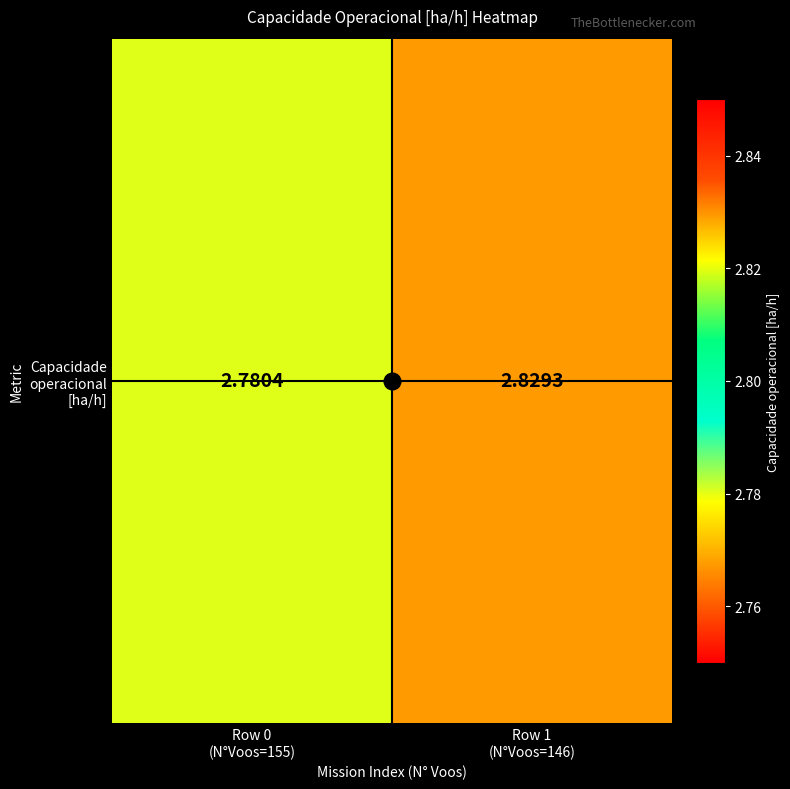

What is the greatest value displayed?

2.8